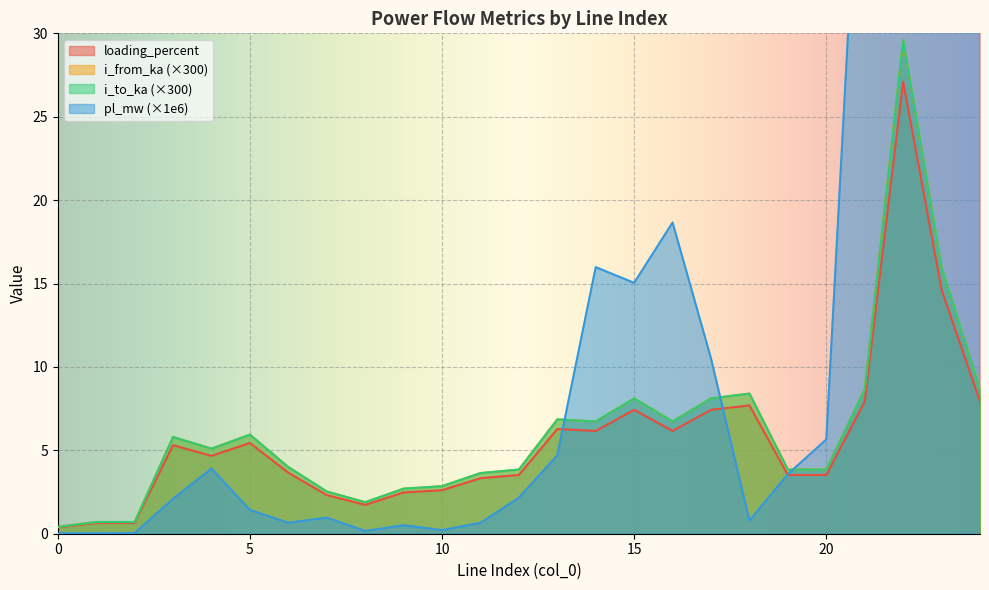

How many categories are shown in the chart?

25